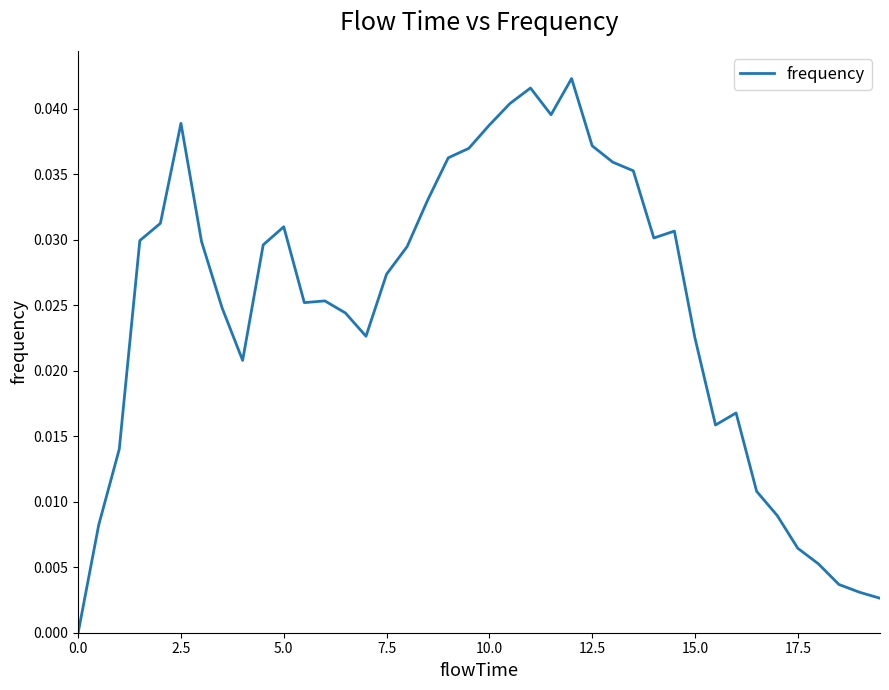

Does the chart display data point markers on the line(s)?

No